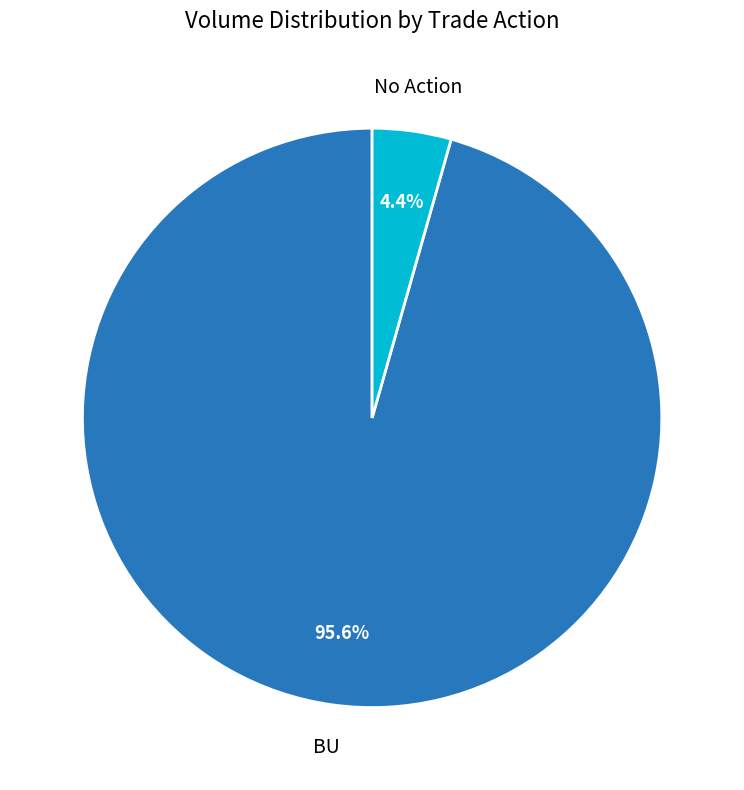

Rank the categories by value from highest to lowest.

BU, No Action